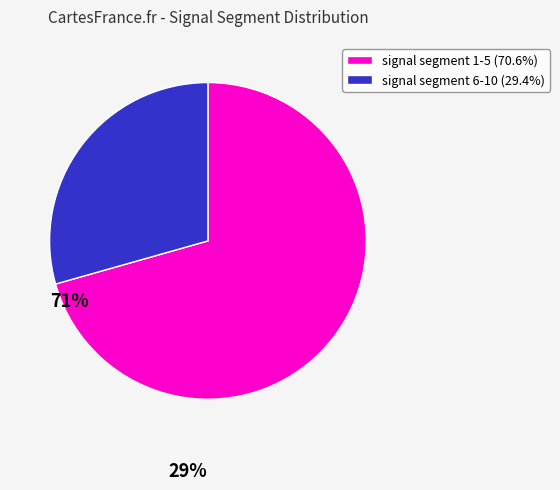

Approximately how many times larger is the value at signal segment 1-5 (70.6%) compared to signal segment 6-10 (29.4%)?

2.4